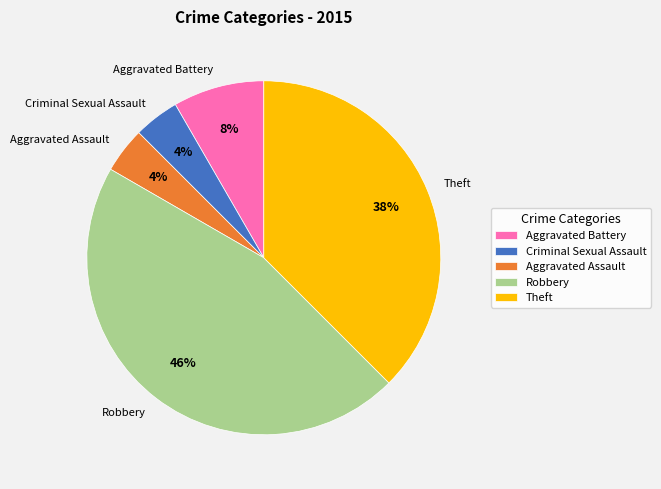

The Robbery slice represents 46% of the pie. True or false?

True